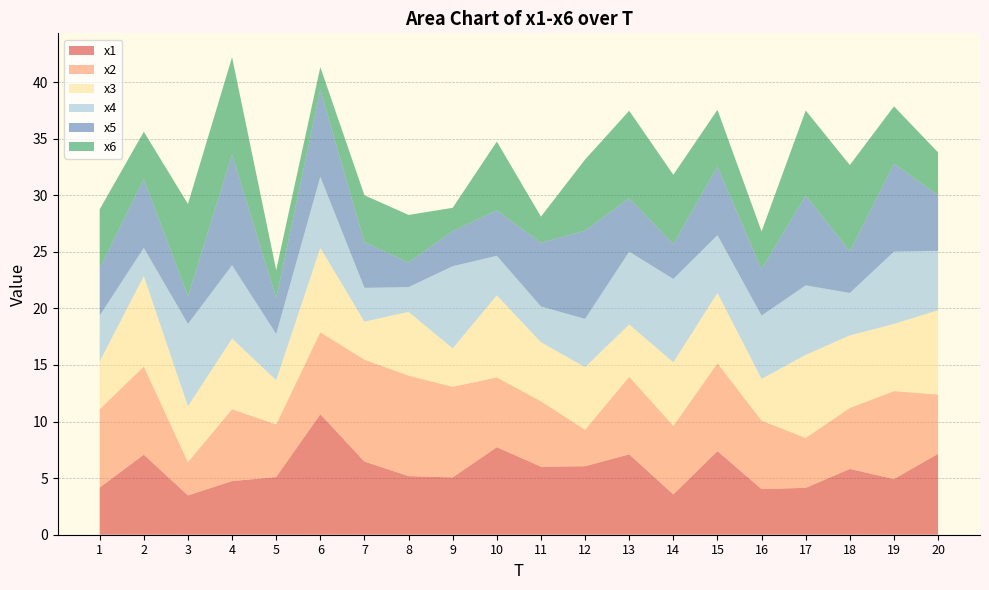

Reading left to right, what are all the values shown in this chart?

x1: 1=4.2	2=7.1	3=3.5	4=4.7	5=5.1	6=10.6	7=6.5	8=5.2	9=5.1	10=7.7	11=6.0	12=6.1	13=7.1	14=3.6	15=7.4	16=4.0	17=4.1	18=5.8	19=4.9	20=7.1
x2: 1=6.9	2=7.8	3=2.9	4=6.3	5=4.7	6=7.2	7=9.0	8=8.9	9=8.0	10=6.2	11=5.8	12=3.2	13=6.9	14=6.1	15=7.8	16=6.0	17=4.4	18=5.4	19=7.8	20=5.2
x3: 1=4.2	2=8.0	3=4.9	4=6.2	5=3.9	6=7.5	7=3.4	8=5.6	9=3.4	10=7.3	11=5.2	12=5.5	13=4.6	14=5.6	15=6.2	16=3.7	17=7.3	18=6.4	19=5.9	20=7.5
x4: 1=4.1	2=2.5	3=7.3	4=6.5	5=4.1	6=6.3	7=3.0	8=2.2	9=7.3	10=3.5	11=3.2	12=4.3	13=6.4	14=7.4	15=5.1	16=5.6	17=6.1	18=3.8	19=6.4	20=5.2
x5: 1=4.2	2=6.1	3=2.4	4=9.8	5=3.2	6=7.7	7=4.0	8=2.2	9=3.1	10=4.0	11=5.6	12=7.8	13=4.7	14=3.1	15=6.1	16=4.1	17=7.9	18=3.7	19=7.8	20=4.9
x6: 1=5.2	2=4.2	3=8.2	4=8.6	5=2.5	6=2.0	7=4.1	8=4.2	9=2.1	10=6.1	11=2.3	12=6.3	13=7.7	14=6.1	15=5.0	16=3.3	17=7.5	18=7.6	19=5.1	20=3.8